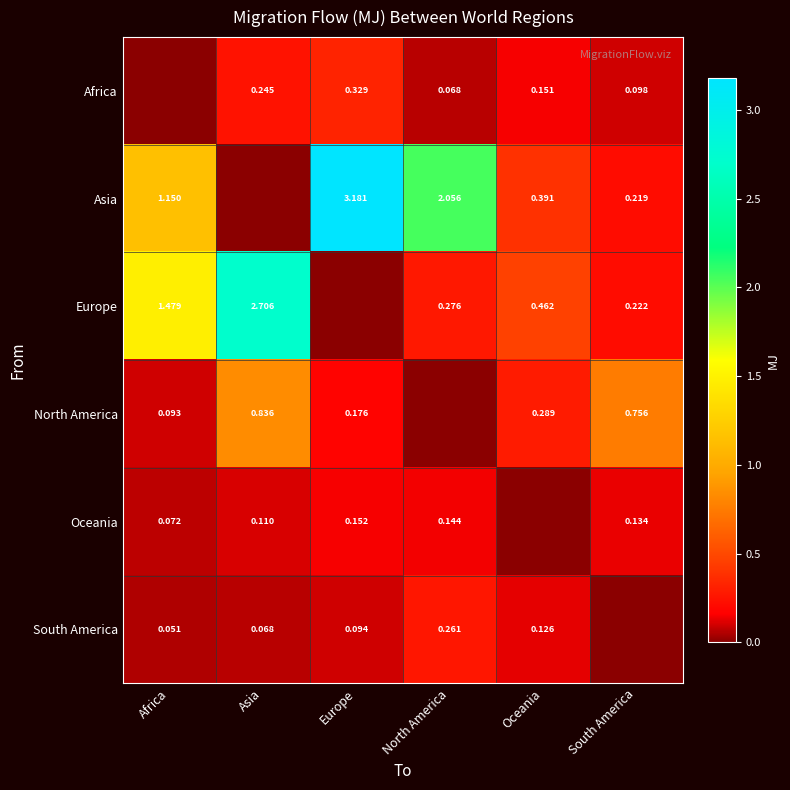

Which series has the largest total across all categories?

Asia